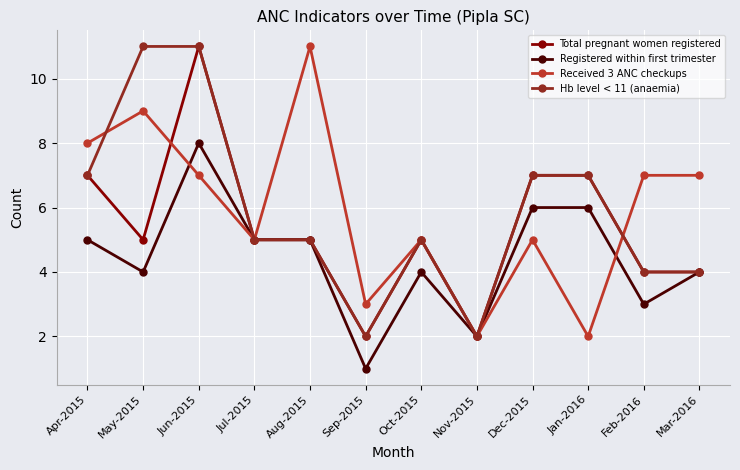

Which category has the highest value in the Total pregnant women registered series?

Jun-2015